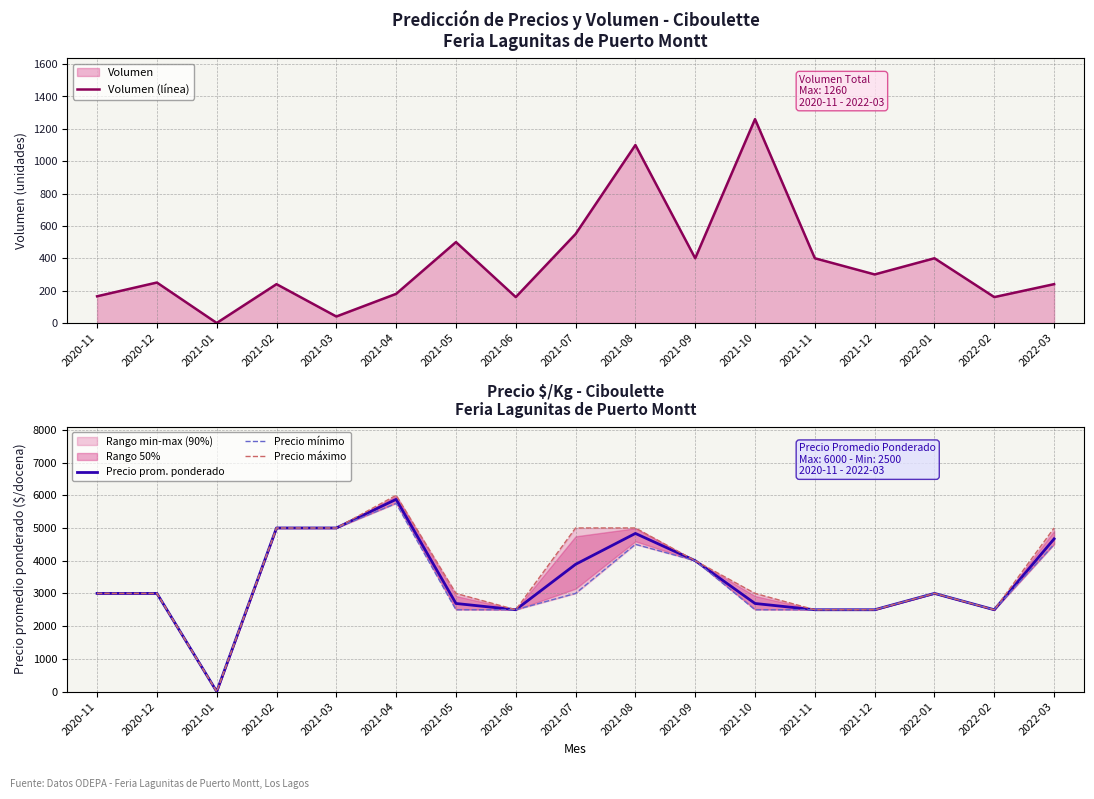

Is it true that Precio máximo equals 1749 at 2021-04?

False